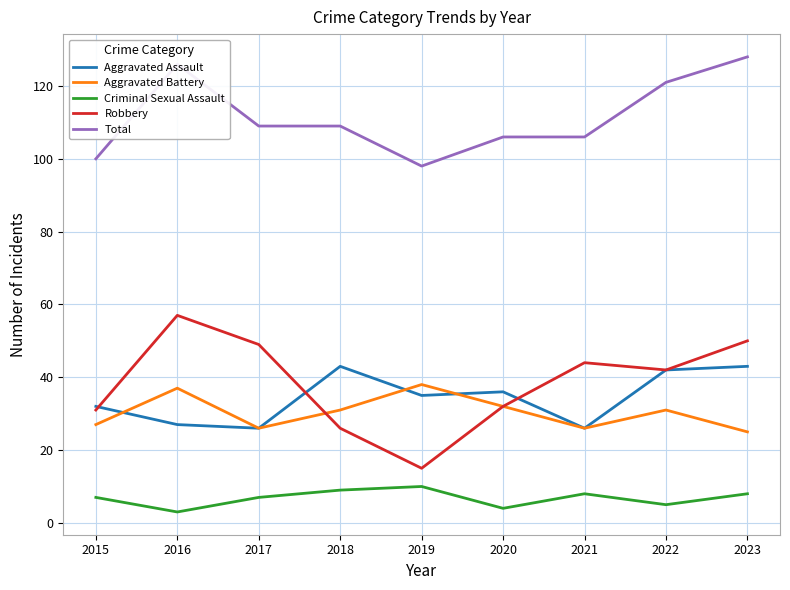

At which label does Total reach its minimum?

2019